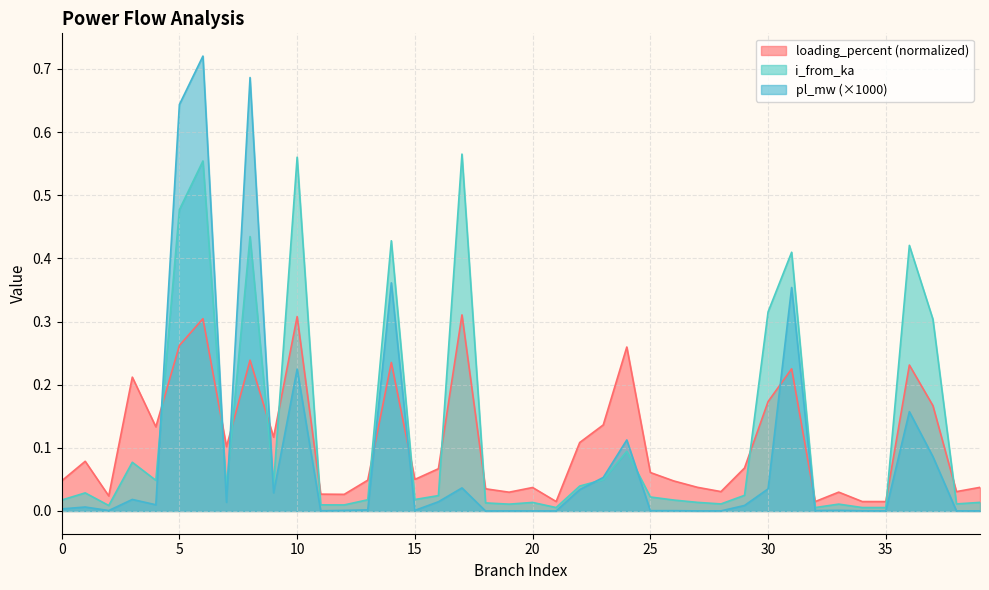

What is the maximum value for i_from_ka?

0.6